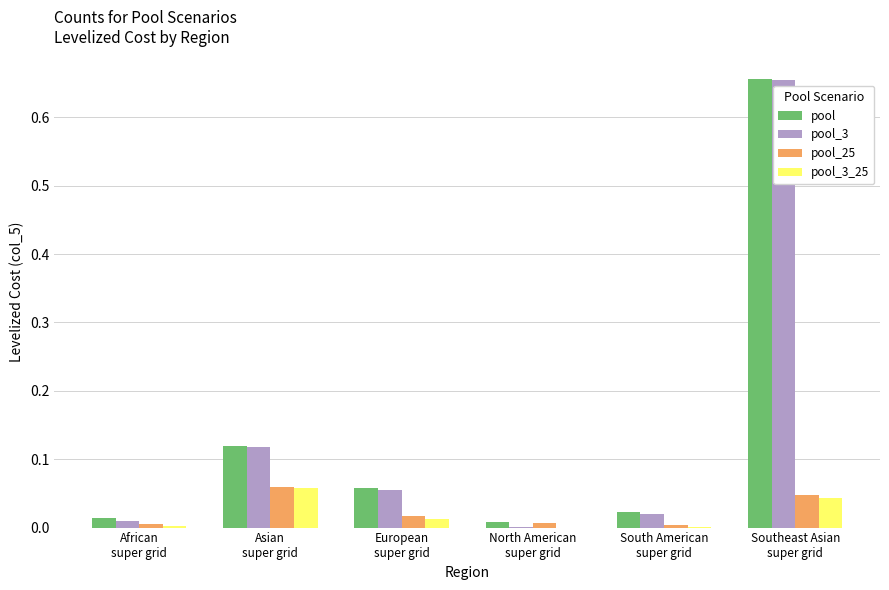

The pool_3_25 series shows 0.1 at Southeast Asian
super grid. True or false?

False